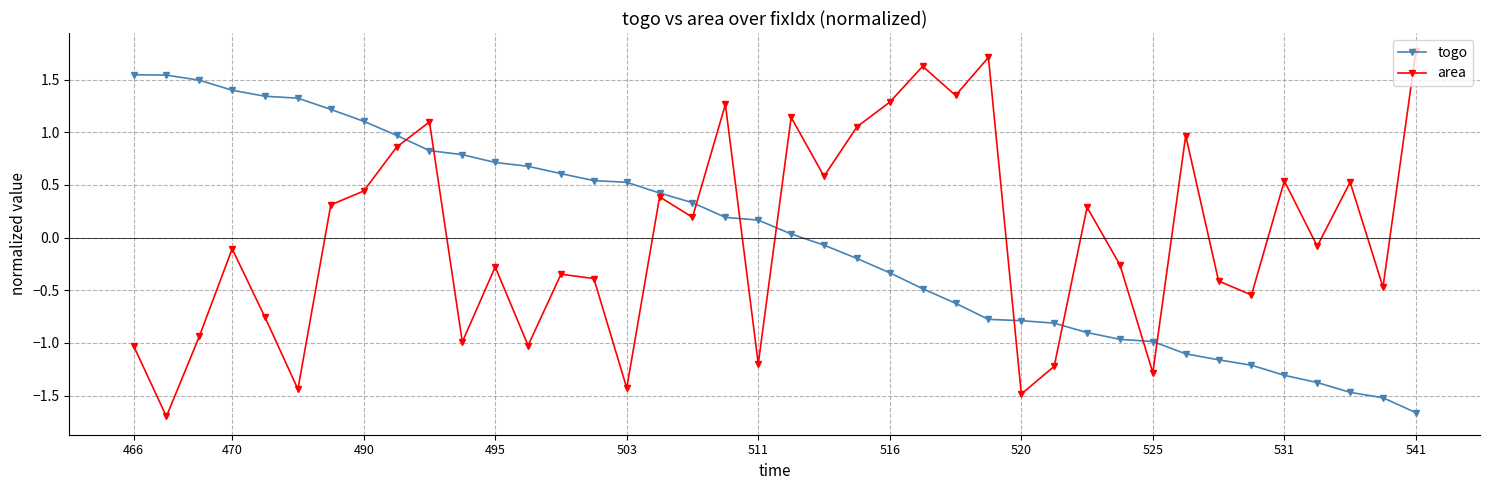

What is the highest value of the area series?

1.8